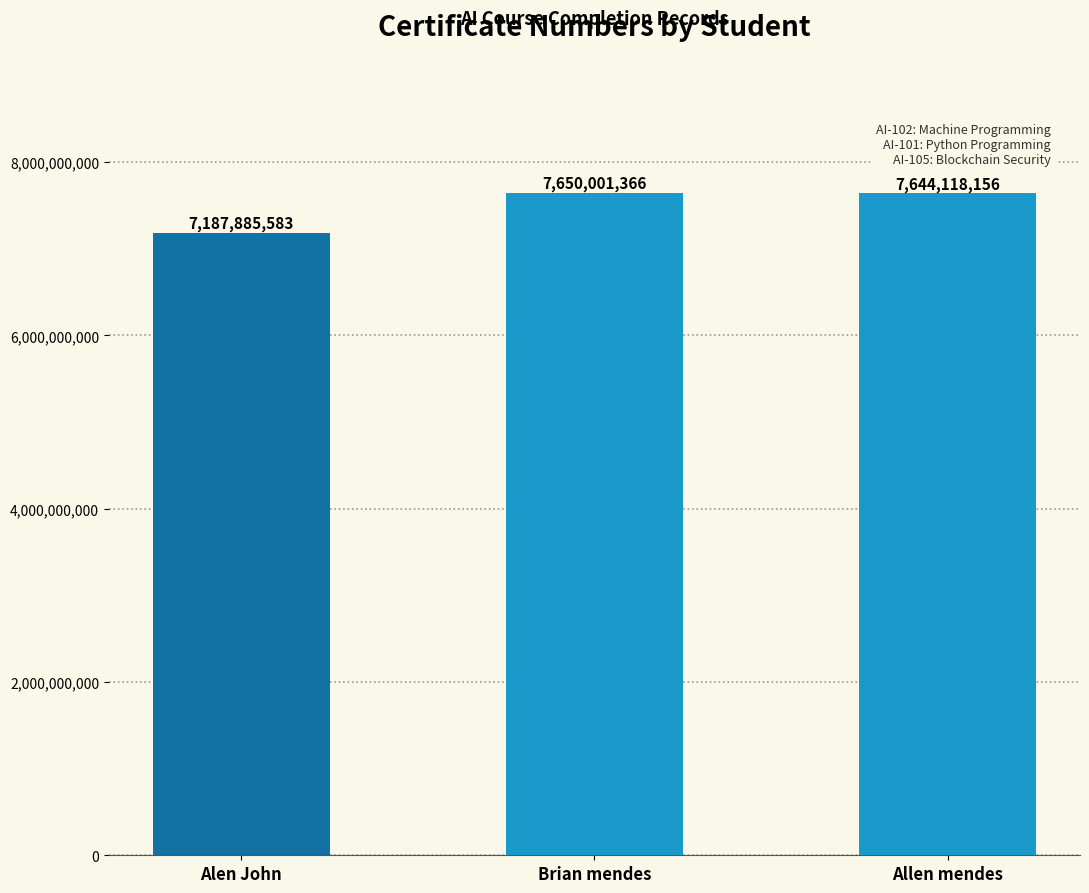

Which label corresponds to the smallest value in the chart?

Alen John